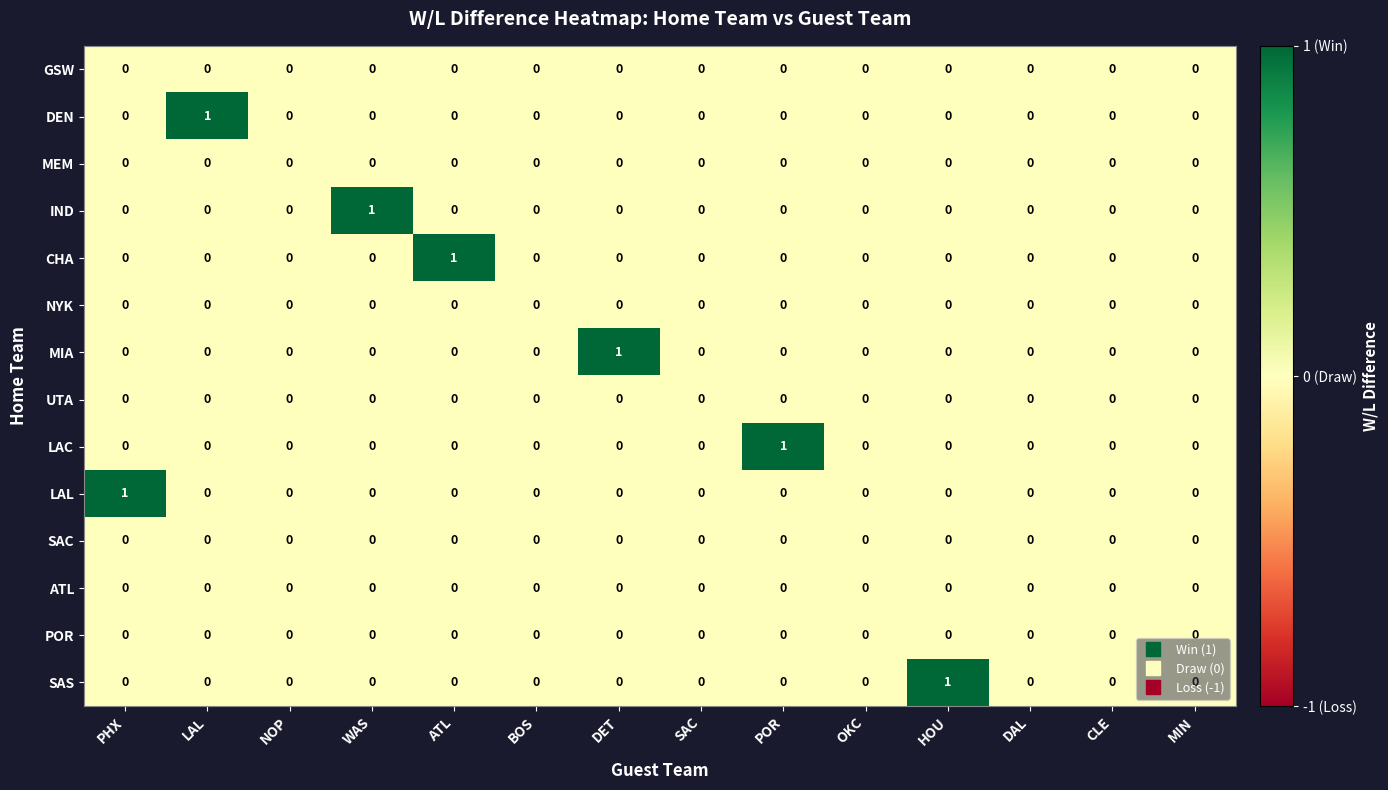

Between ATL and BOS, which series saw the biggest shift?

CHA